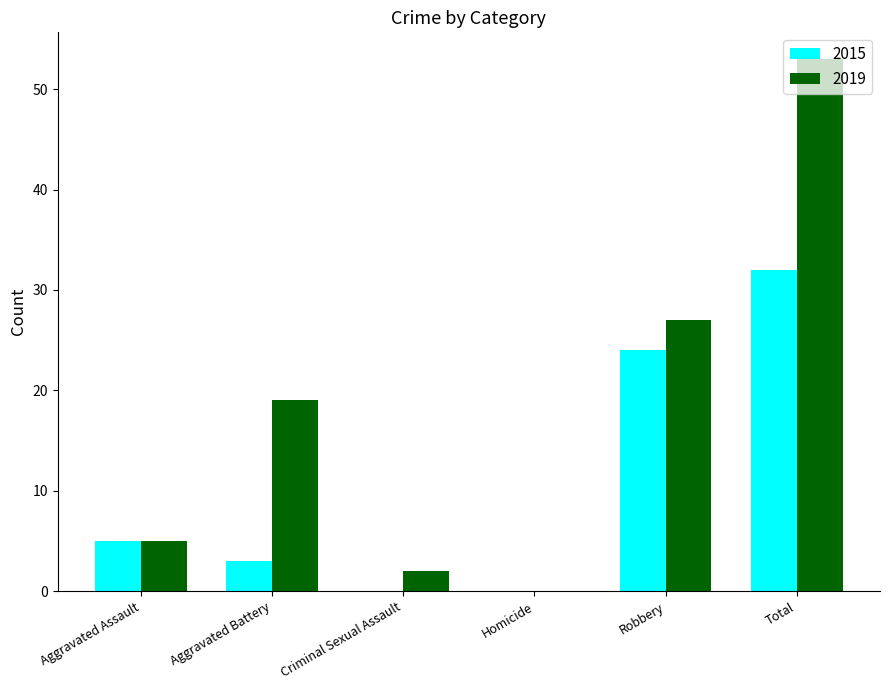

The value of 2015 at Criminal Sexual Assault is -13. True or false?

False